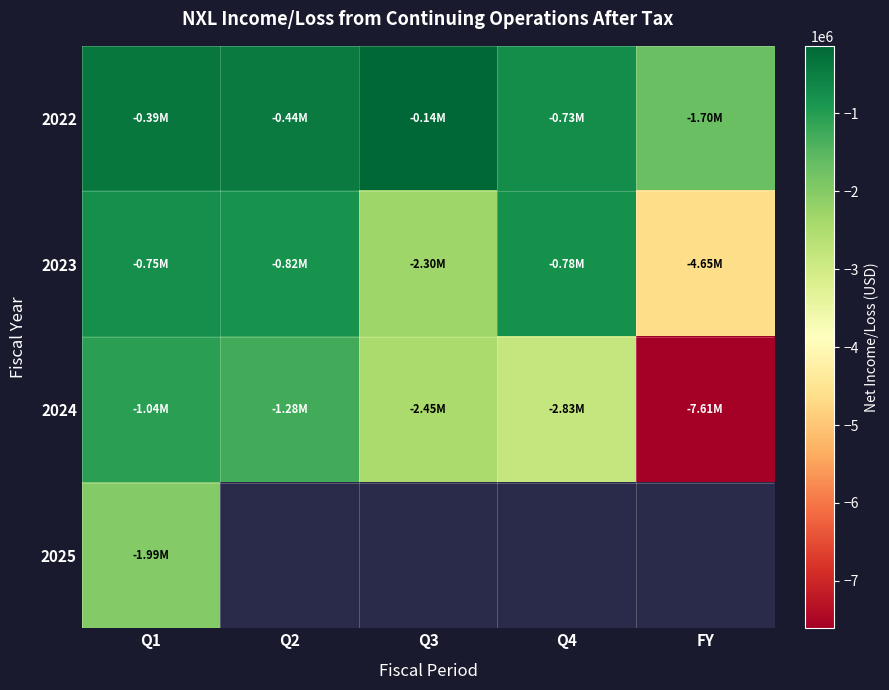

Where is 2023 nearest to the value -2698561?

Q3